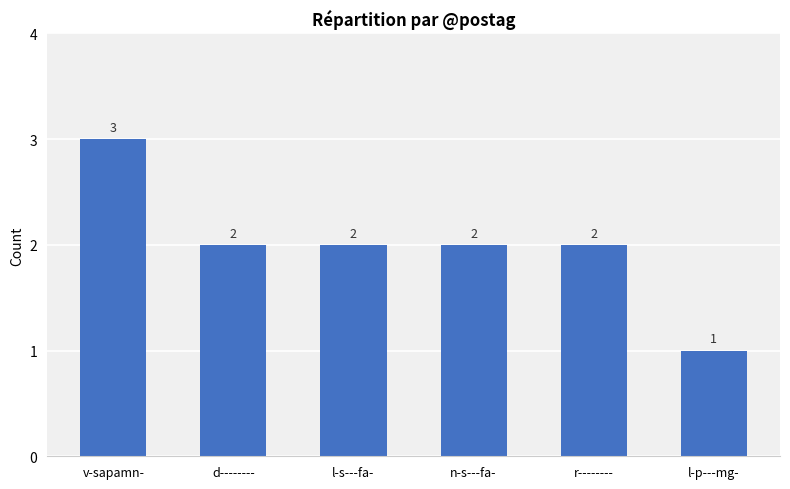

Reading left to right, transcribe all the data shown in this chart.

3	2	2	2	2	1